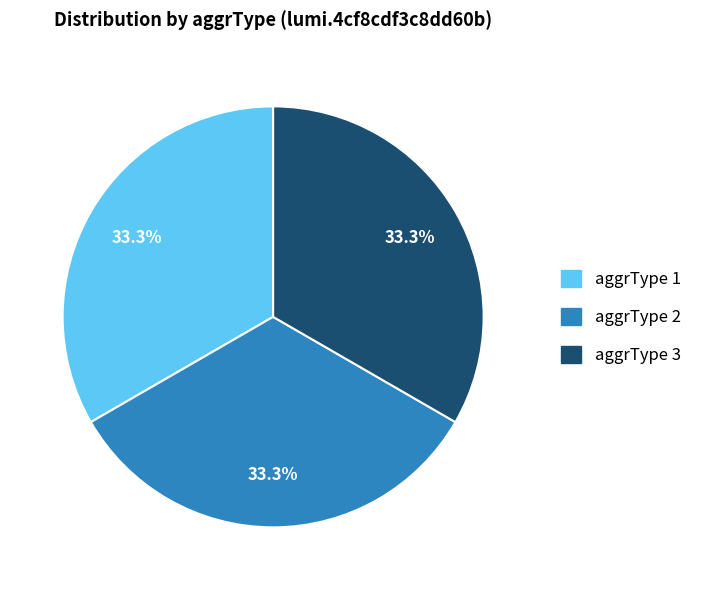

What portion of the pie excludes aggrType 2?

66.7%